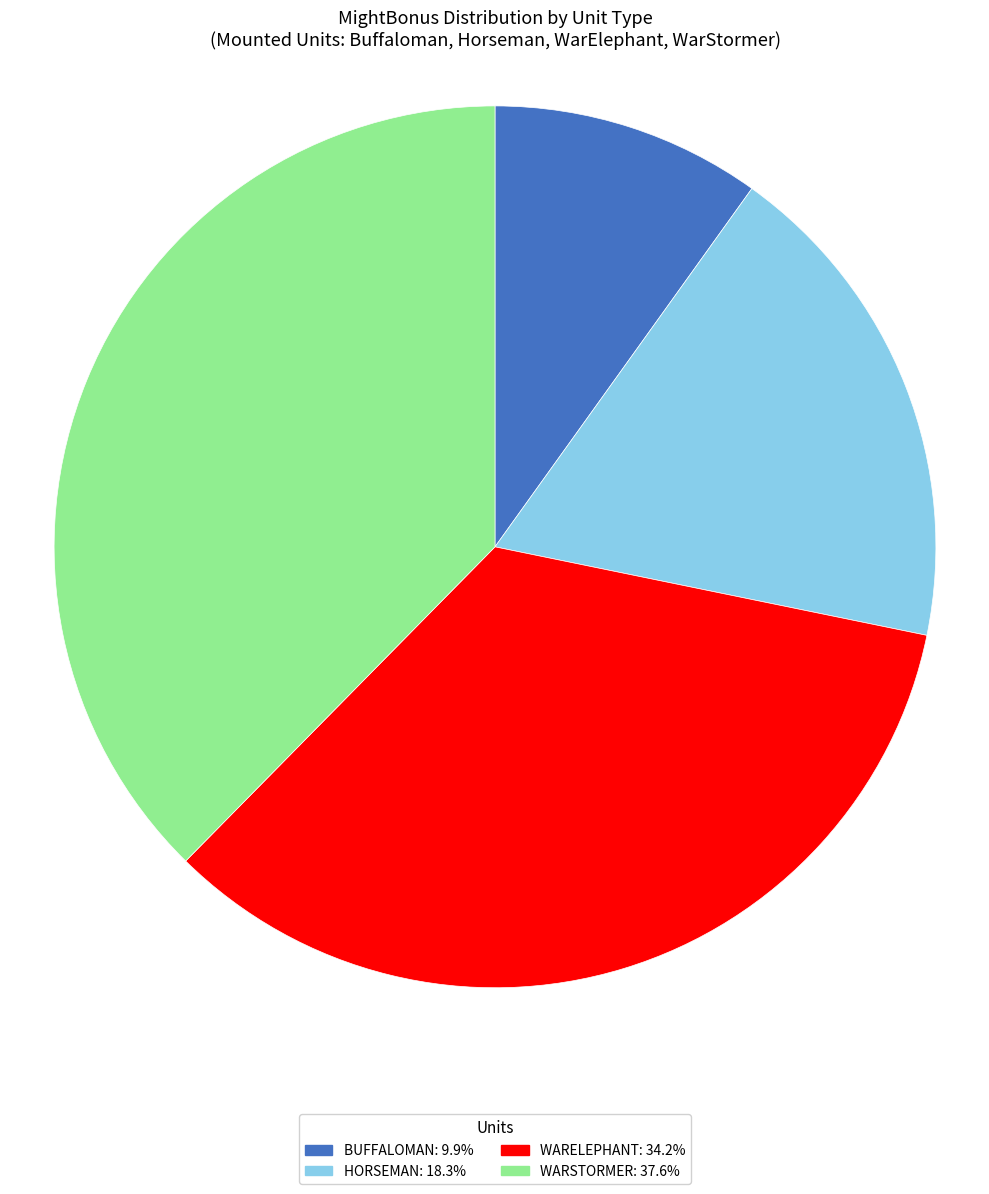

Is there a majority slice in this chart?

No